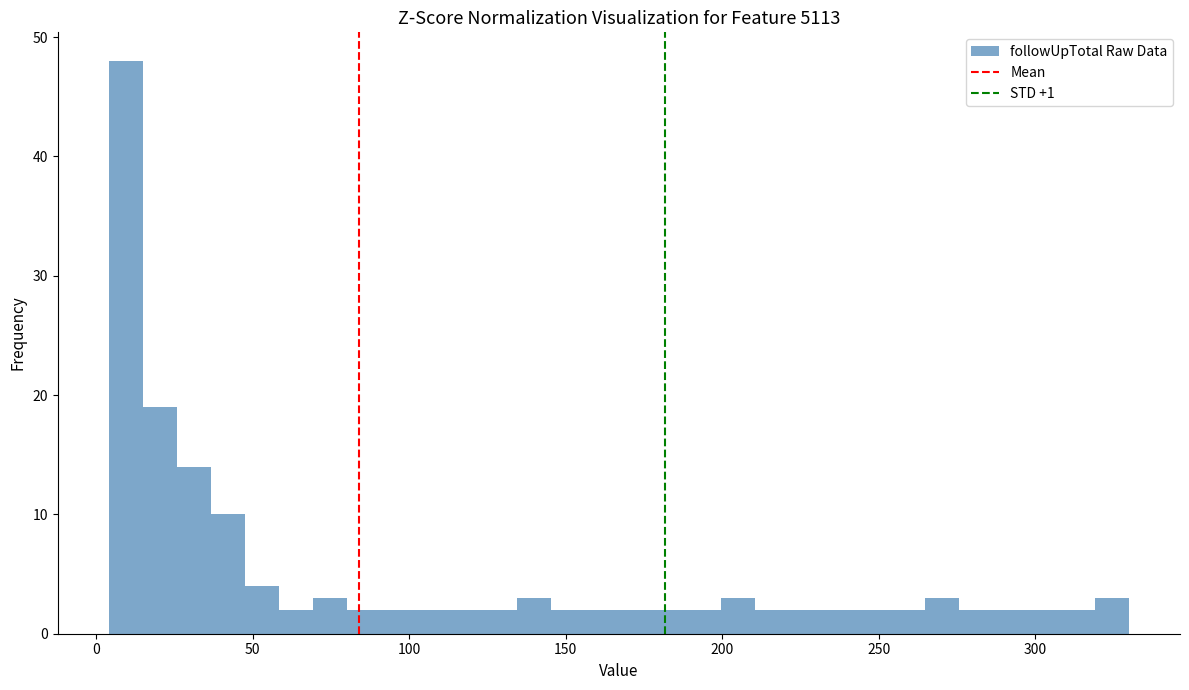

Around what value on the x-axis is the tallest bar? Give the approximate position of its centre, as read against the axis.

10